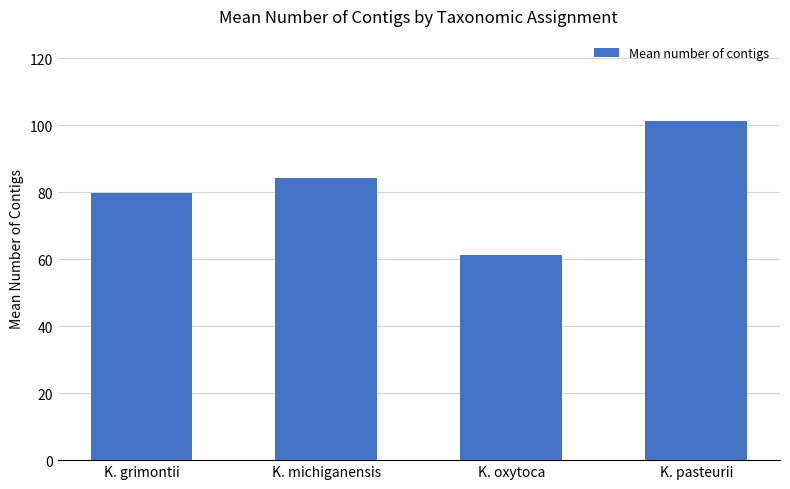

Is it true that the value at K. grimontii is 51.1?

False